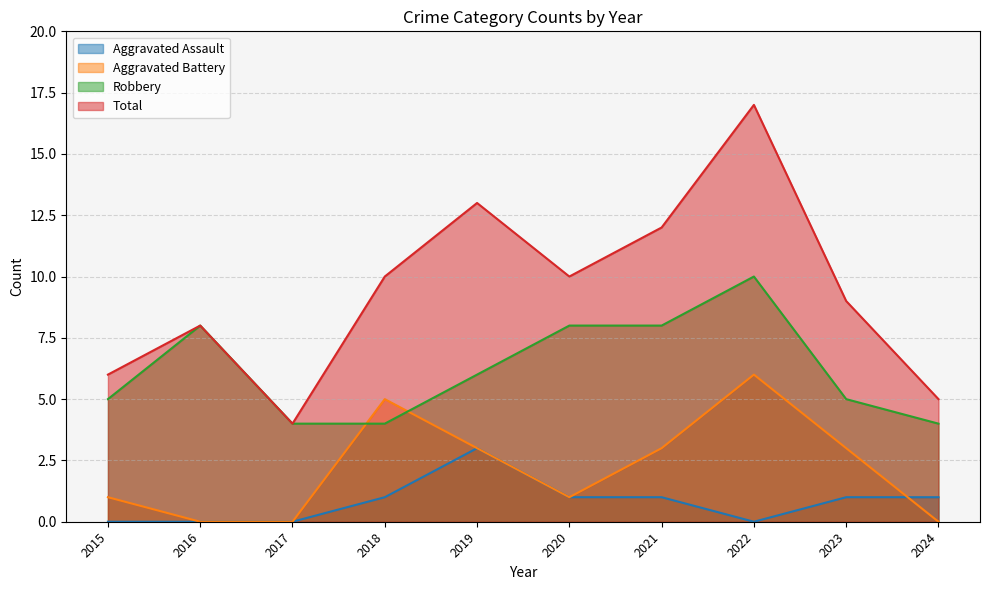

The value of Total at 2023 is 4. True or false?

False